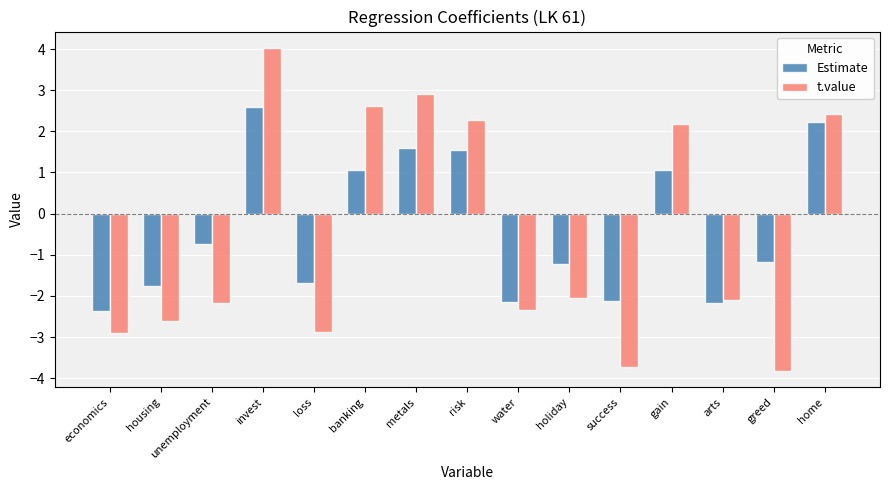

What is the spread (max minus min) of values at metals?

1.3